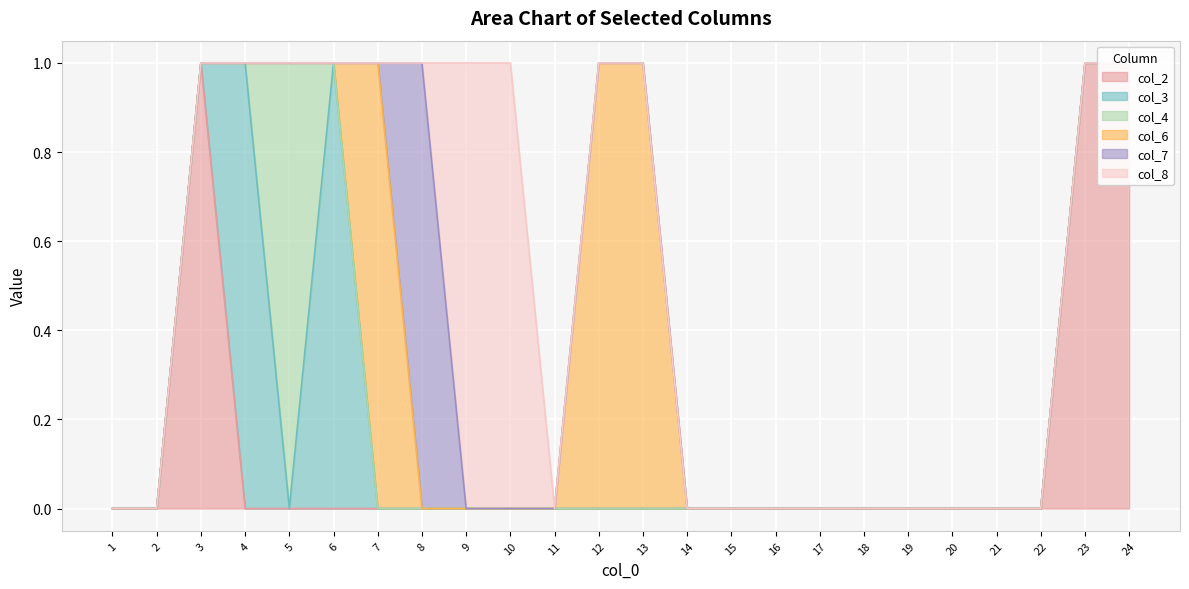

How many lines are shown in the chart?

6